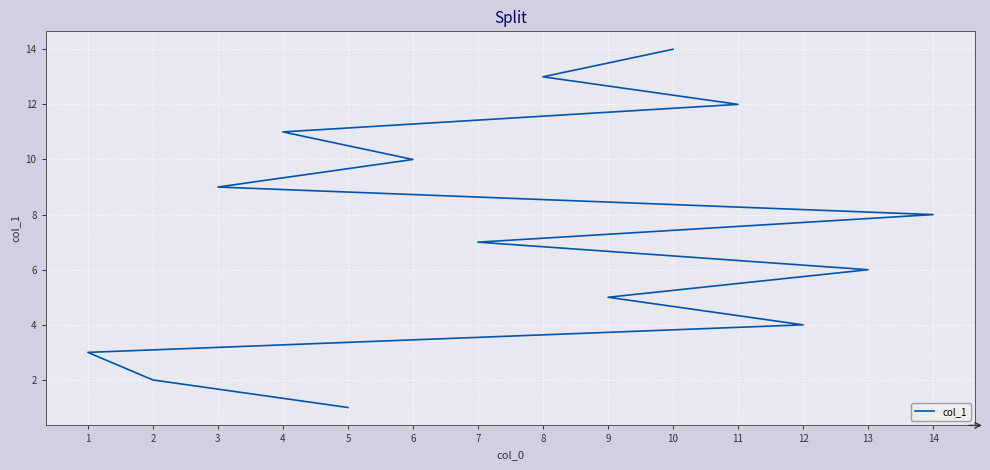

The value at 11 is 12. True or false?

True